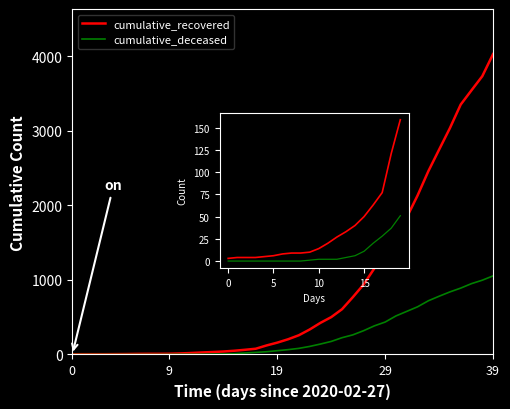

Which series has the largest total across all categories?

cumulative_recovered